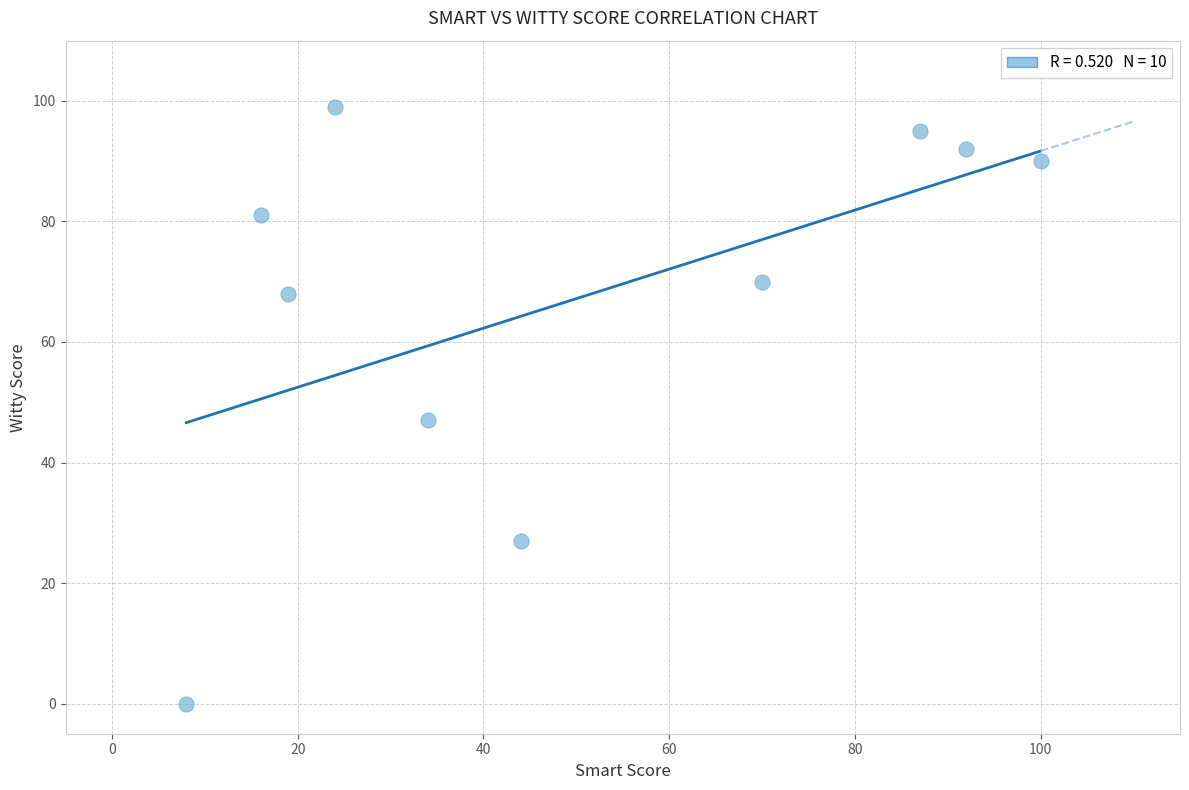

What Y value in the scatter plot is closest to 49?

47